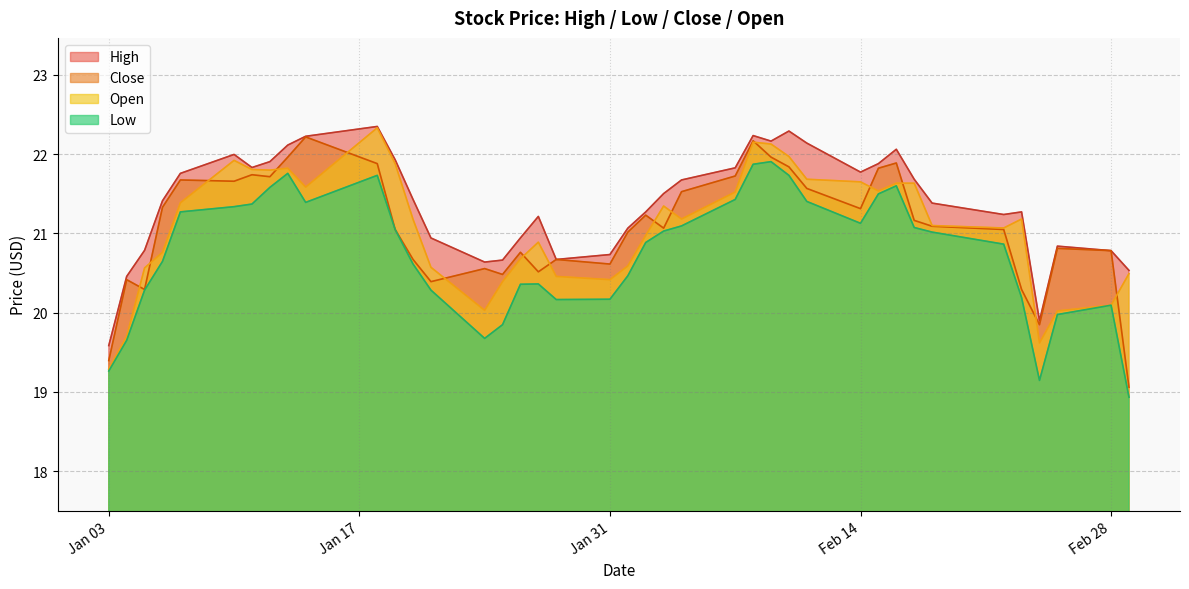

What is the smallest value displayed?

18.9